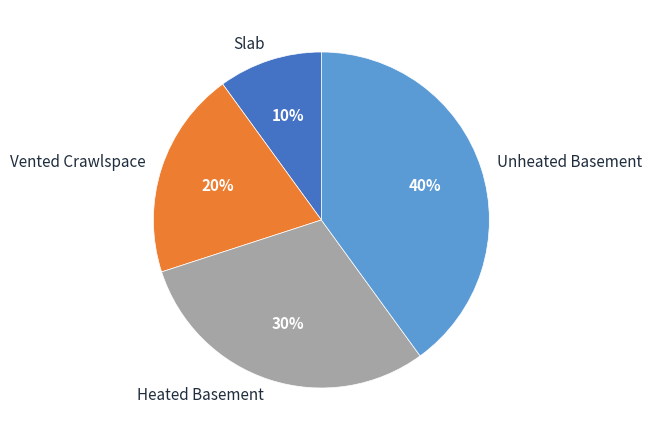

Combined, do Heated Basement and Unheated Basement account for over 50%?

Yes